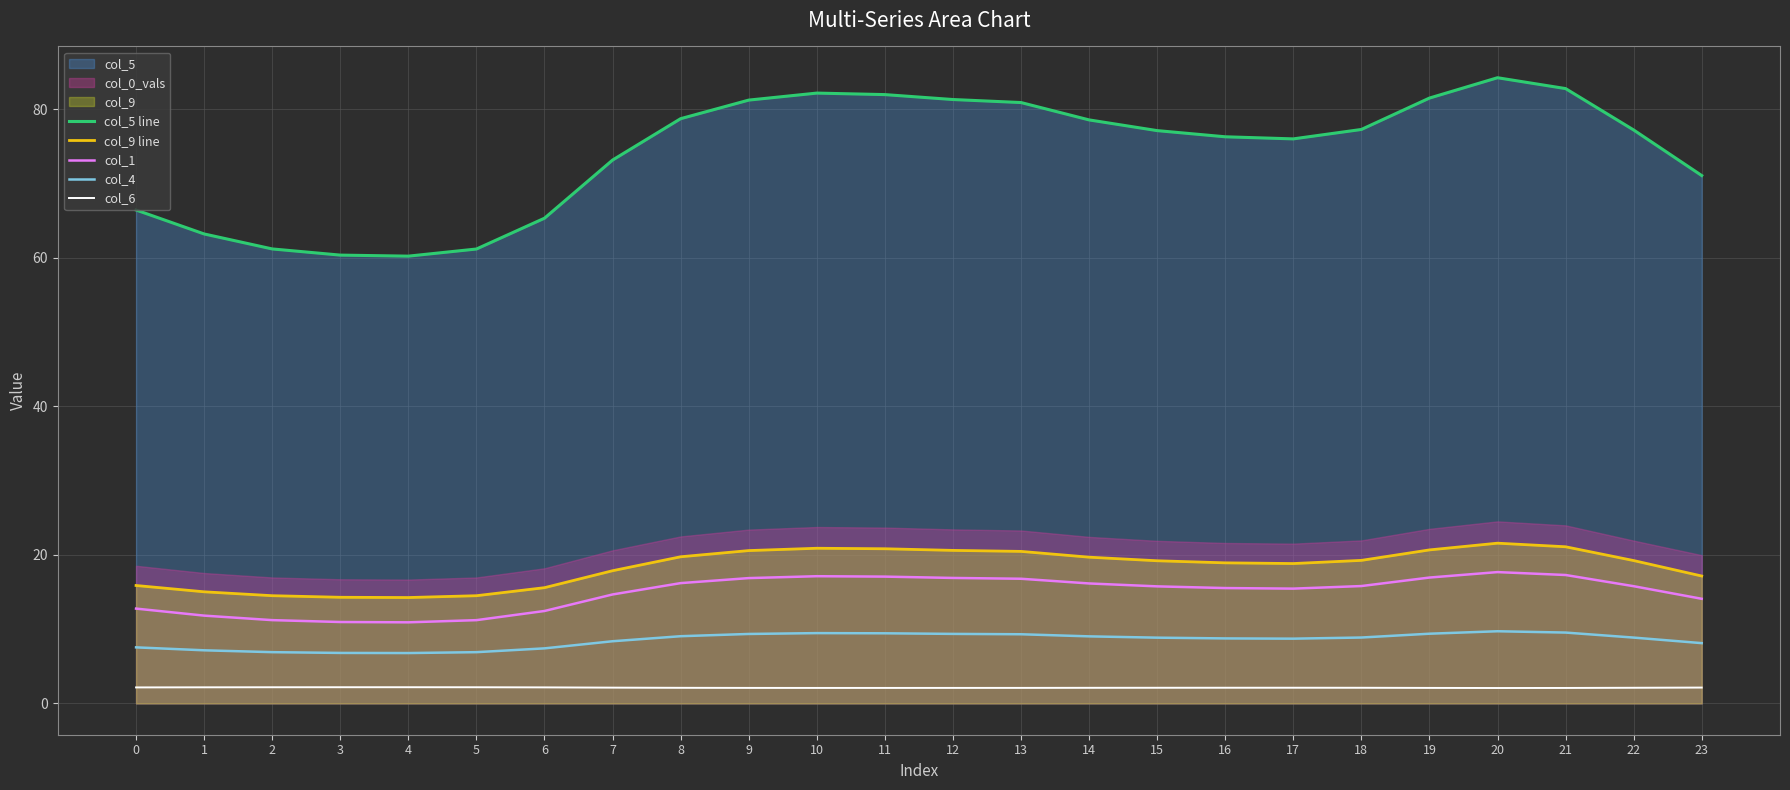

The col_4 series shows 9.4 at 9. True or false?

True